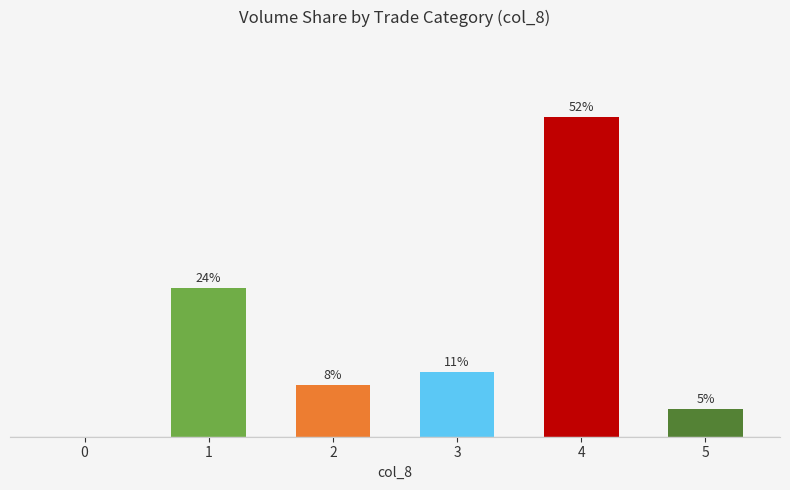

The value at 2 is 11.6. True or false?

False